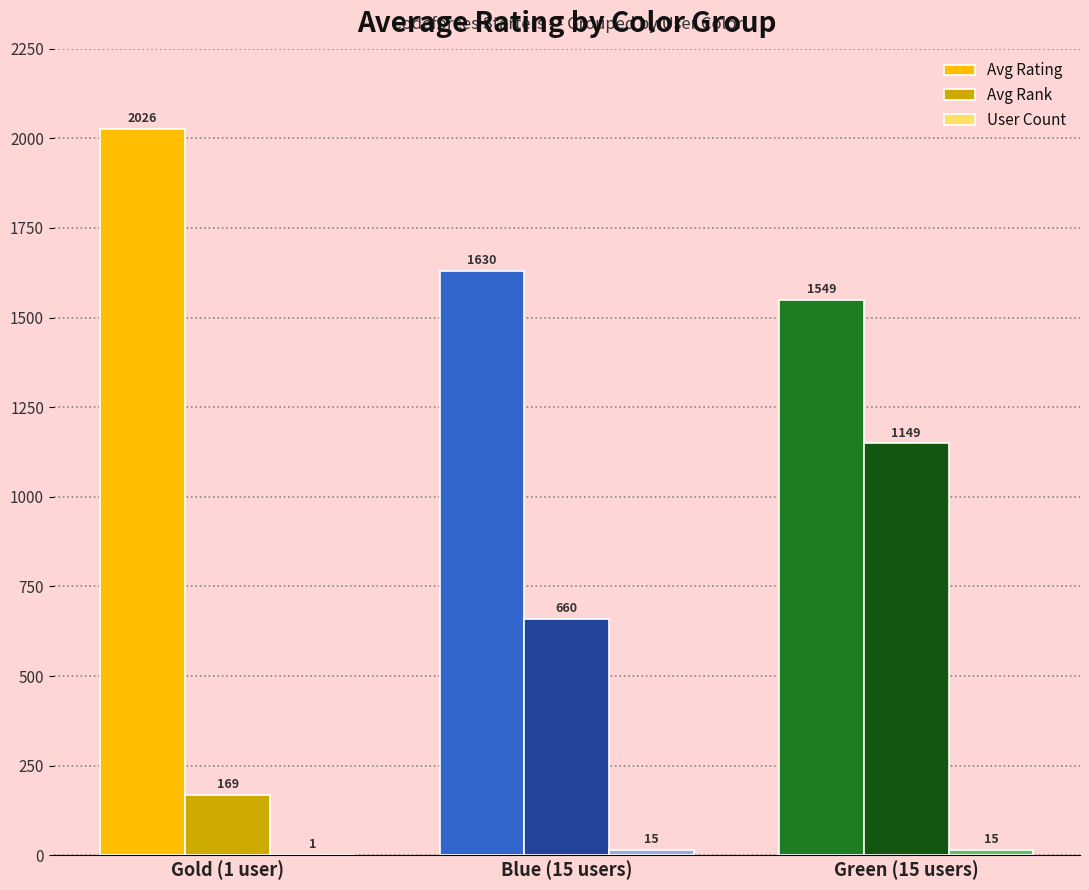

Is it true that Avg Rating equals 2026.0 at Gold (1 user)?

True